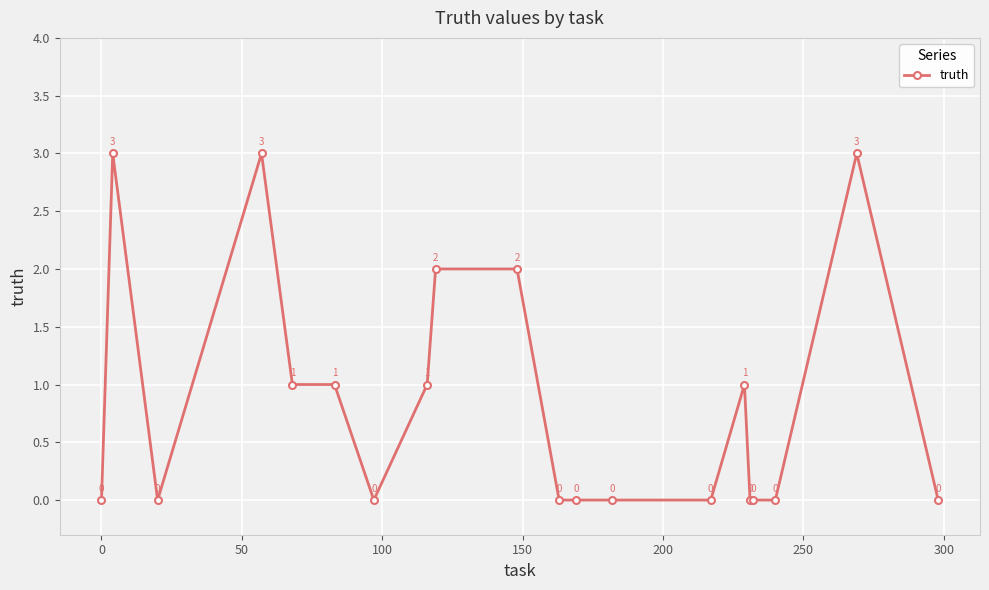

What is the sum of all values?

17